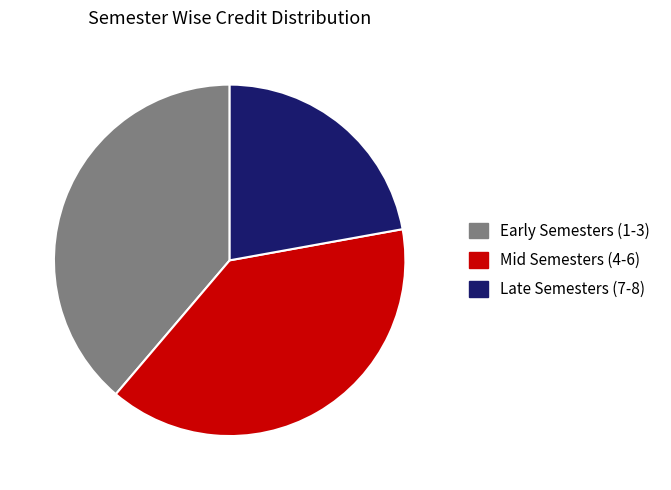

Which has a higher value, Late Semesters (7-8) or Early Semesters (1-3)?

Early Semesters (1-3)